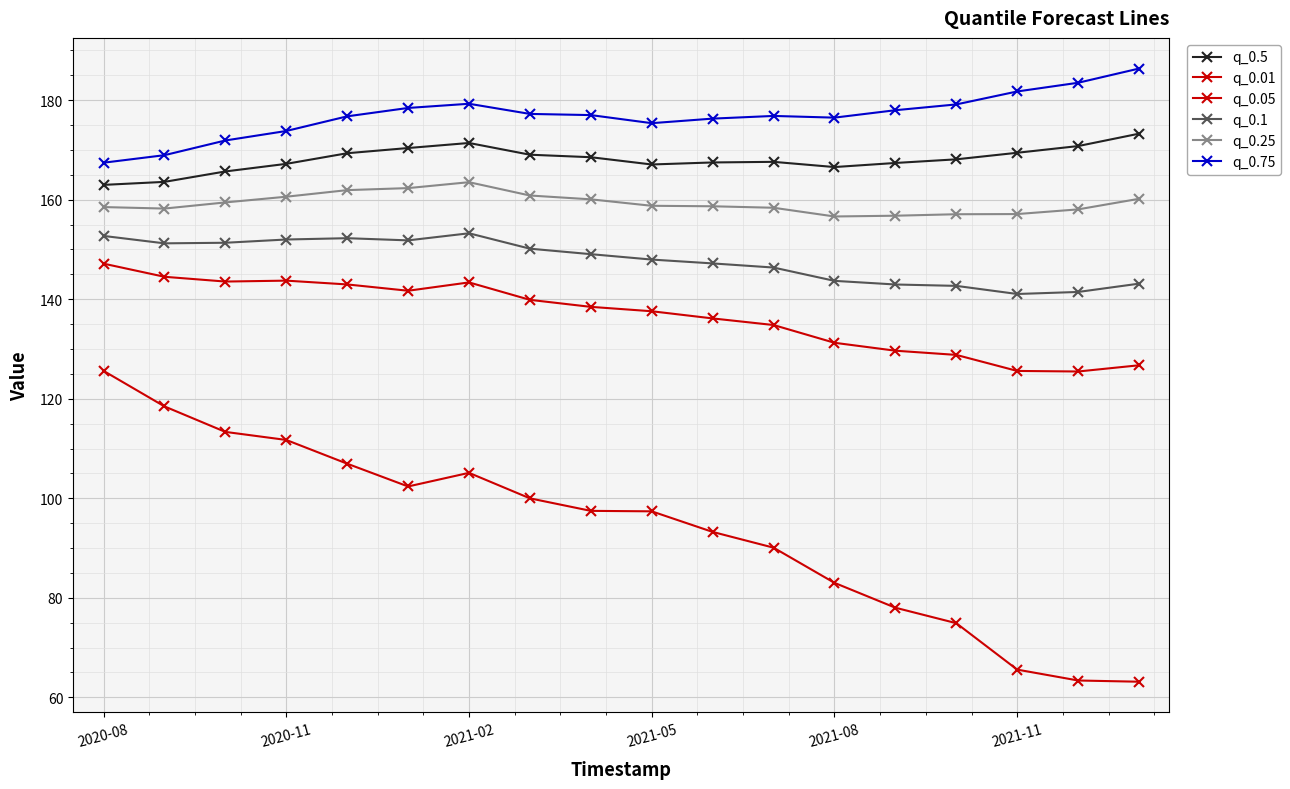

What is the label of the 2nd point from the left?

2020-11